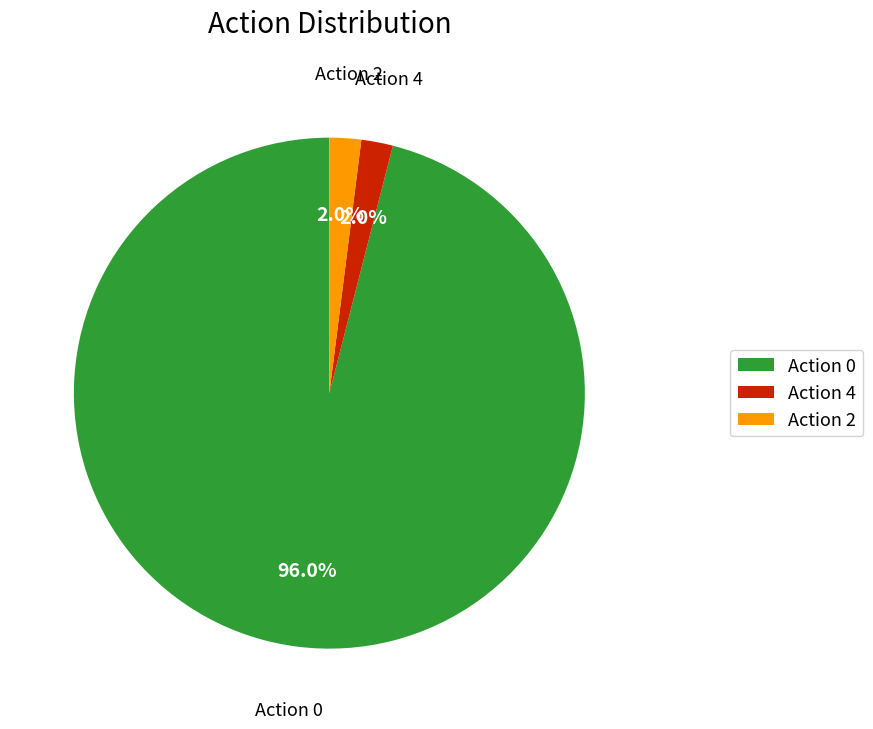

What is the ratio of the value at Action 4 to the value at Action 2?

1.0